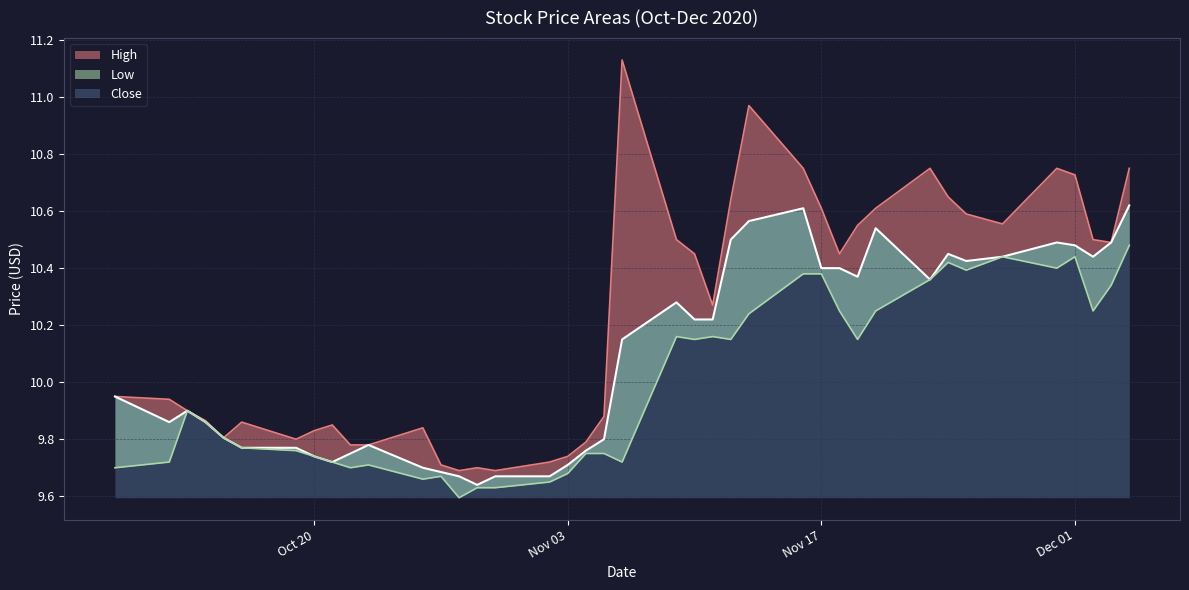

The value of Close at 2020-11-27 is 10.4. True or false?

True